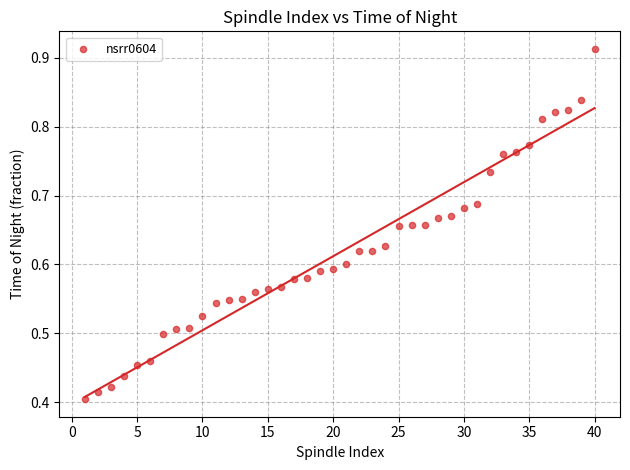

What is the range of X values (max minus min)?

39.0